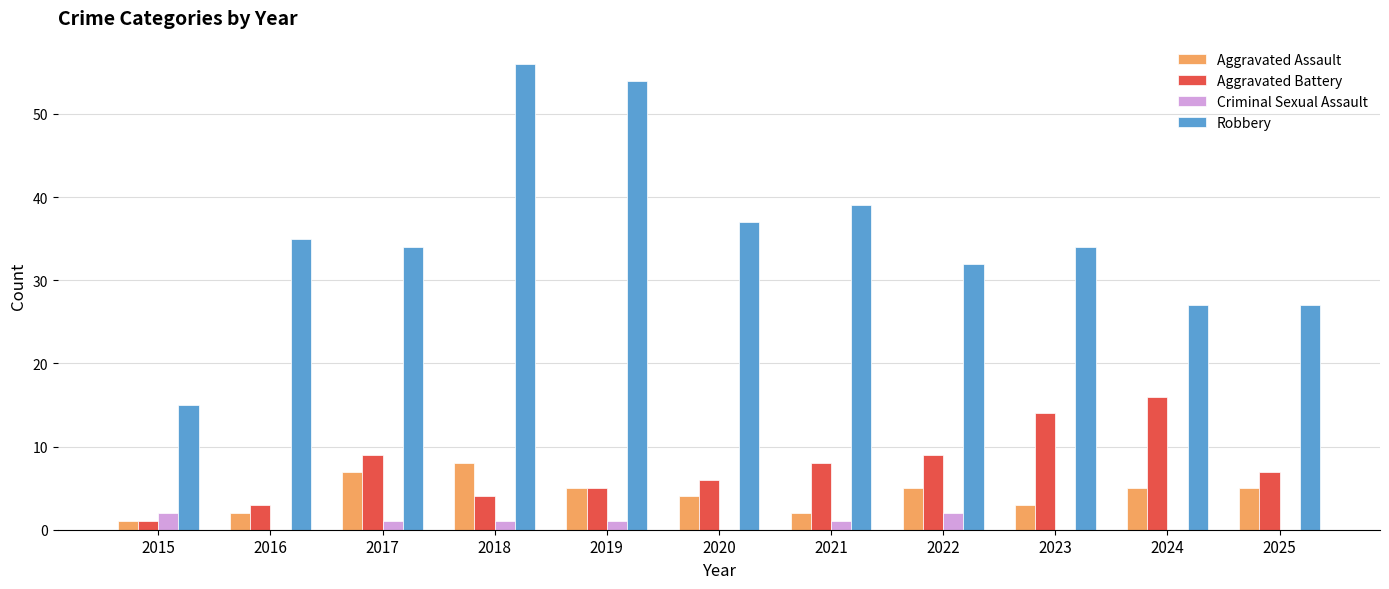

At which category does the chart reach its peak across all series?

2018